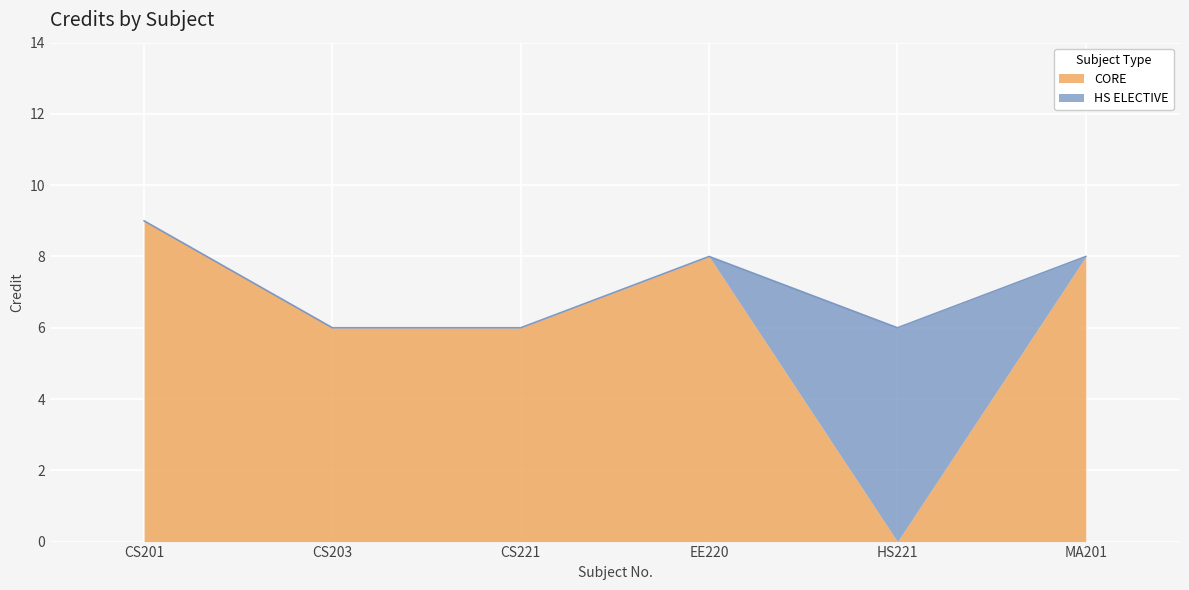

At which label is the value closest to 7?

CS203